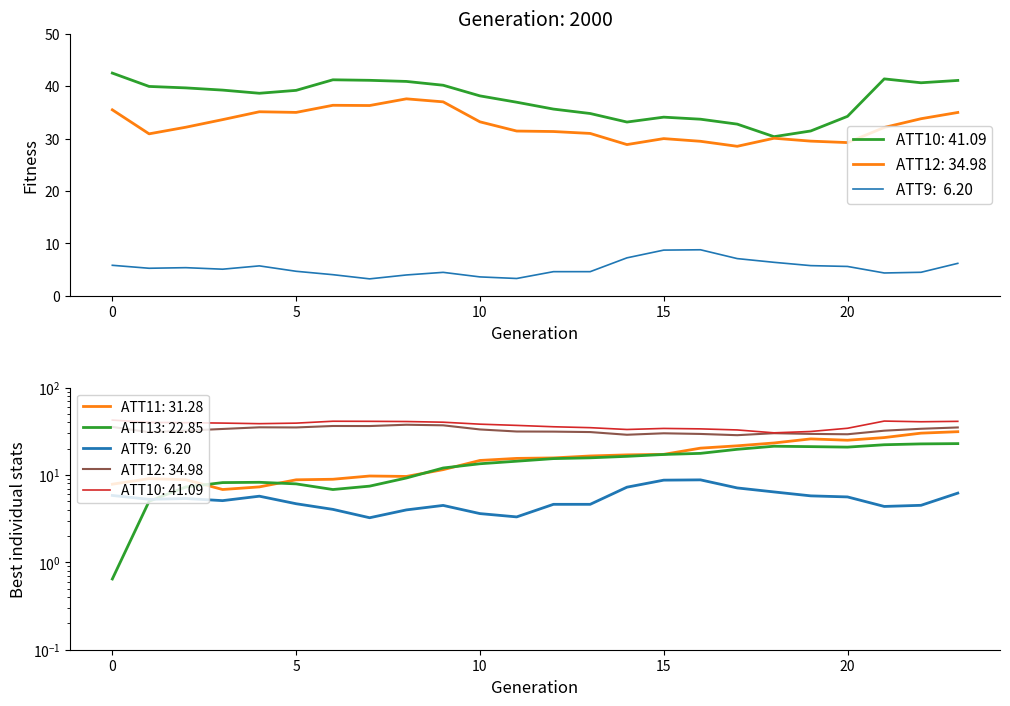

Reading right to left, extract all data points from this chart.

ATT9: 23=6.2	22=4.5	21=4.4	20=5.6	19=5.8	18=6.4	17=7.1	16=8.8	15=8.7	14=7.2	13=4.6	12=4.6	11=3.3	10=3.6	9=4.5	8=4.0	7=3.2	6=4.0	5=4.7	4=5.7	3=5.1	2=5.4	1=5.3	0=5.8
ATT10: 23=41.1	22=40.6	21=41.4	20=34.2	19=31.5	18=30.4	17=32.8	16=33.7	15=34.1	14=33.2	13=34.8	12=35.6	11=36.9	10=38.1	9=40.2	8=40.9	7=41.1	6=41.2	5=39.2	4=38.6	3=39.2	2=39.7	1=39.9	0=42.5
ATT11: 23=31.3	22=30.1	21=26.8	20=25.0	19=25.9	18=23.2	17=21.6	16=20.3	15=17.2	14=17.0	13=16.5	12=15.7	11=15.5	10=14.7	9=11.5	8=9.6	7=9.7	6=8.9	5=8.8	4=7.3	3=6.8	2=8.8	1=9.1	0=7.8
ATT12: 23=35.0	22=33.8	21=32.1	20=29.2	19=29.5	18=30.1	17=28.5	16=29.5	15=30.0	14=28.9	13=31.0	12=31.3	11=31.4	10=33.2	9=37.0	8=37.6	7=36.3	6=36.3	5=35.0	4=35.1	3=33.6	2=32.2	1=30.9	0=35.5
ATT13: 23=22.8	22=22.7	21=22.2	20=20.8	19=21.1	18=21.3	17=19.7	16=17.7	15=17.2	14=16.3	13=15.7	12=15.4	11=14.4	10=13.4	9=12.0	8=9.2	7=7.5	6=6.8	5=7.9	4=8.2	3=8.2	2=7.3	1=5.0	0=0.6